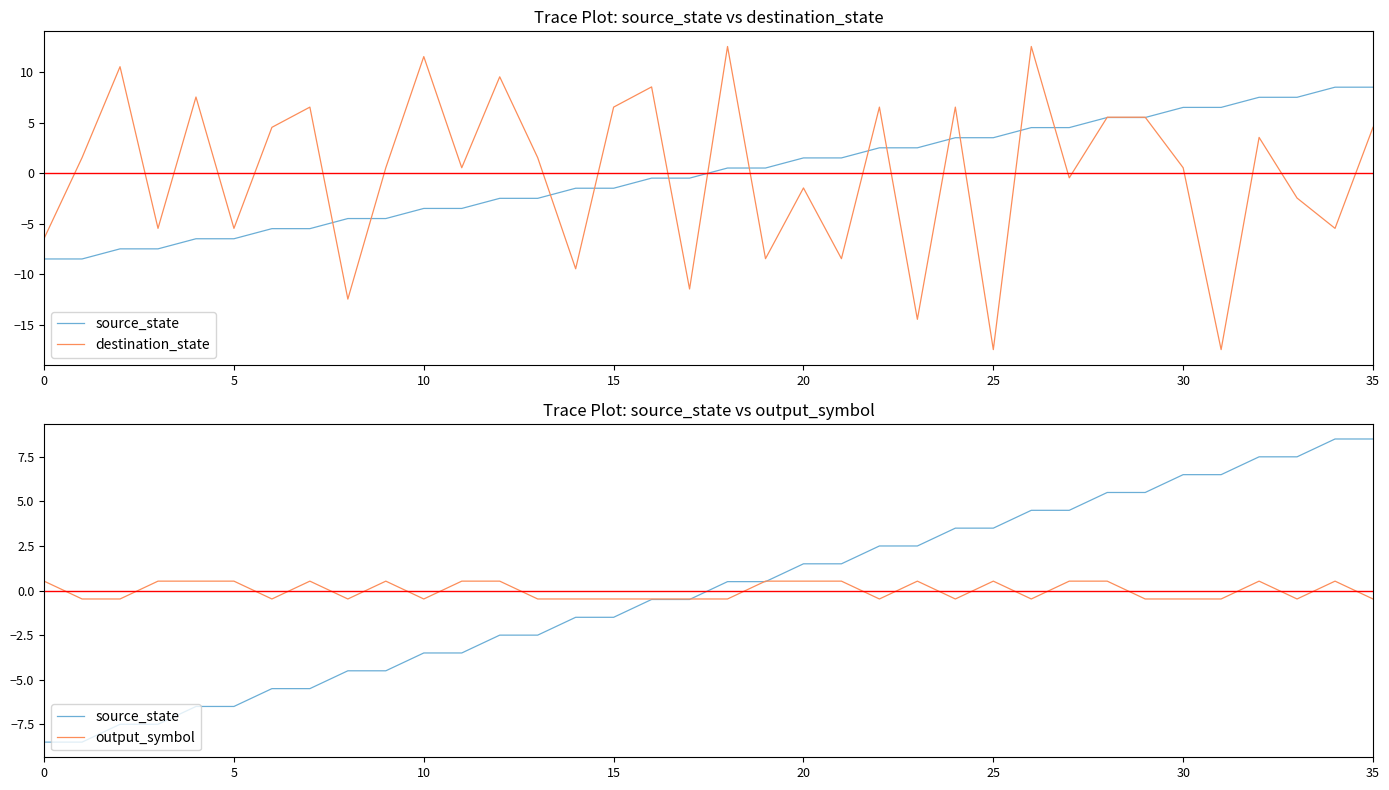

Which label corresponds to the smallest value in the chart?

25